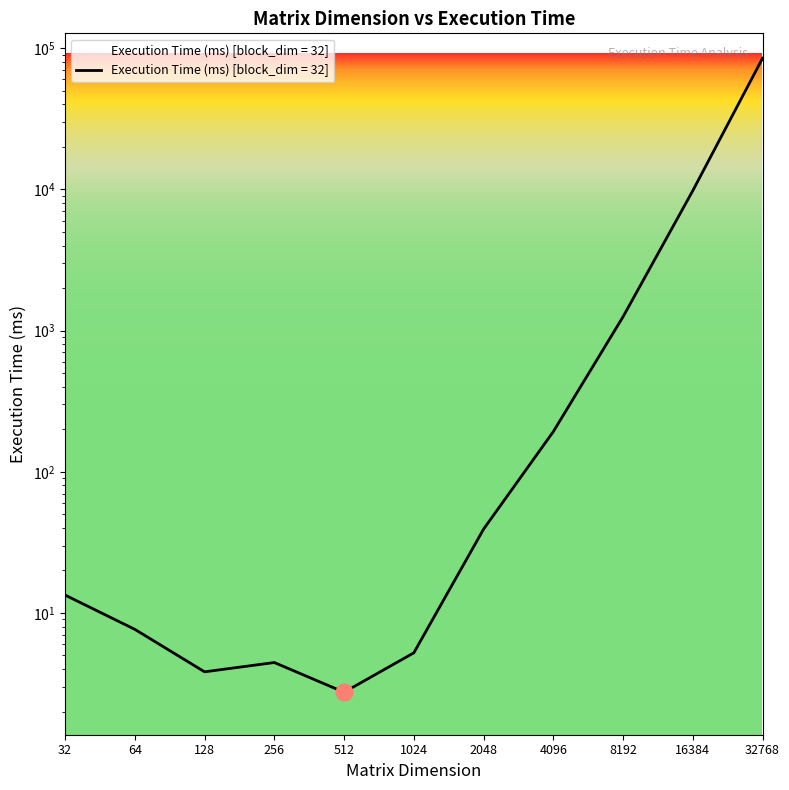

What is the ratio of the value at 64 to the value at 1024?

1.5